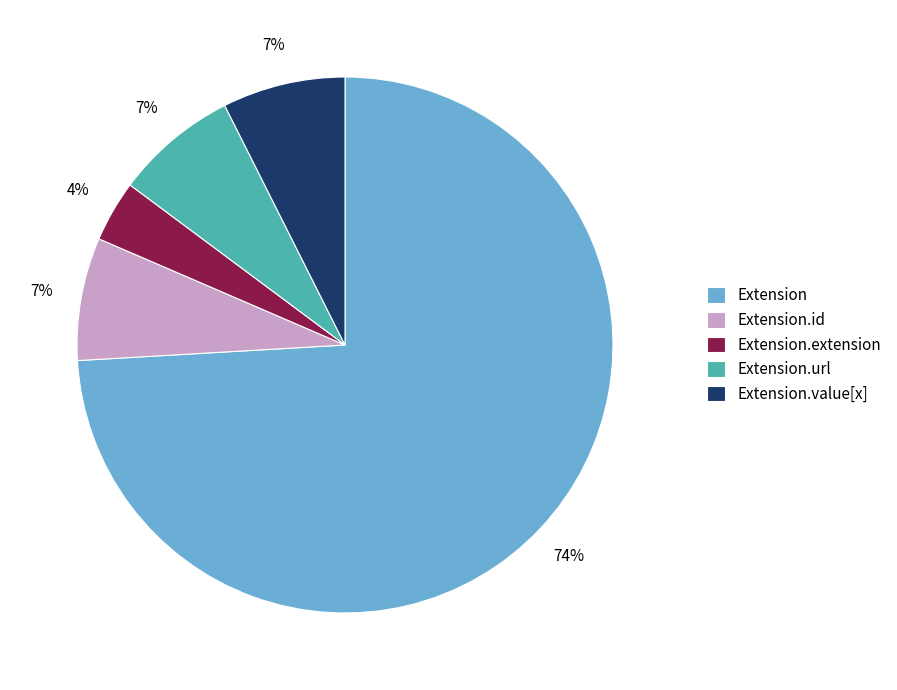

Which category has the smallest portion of the pie?

Extension.extension